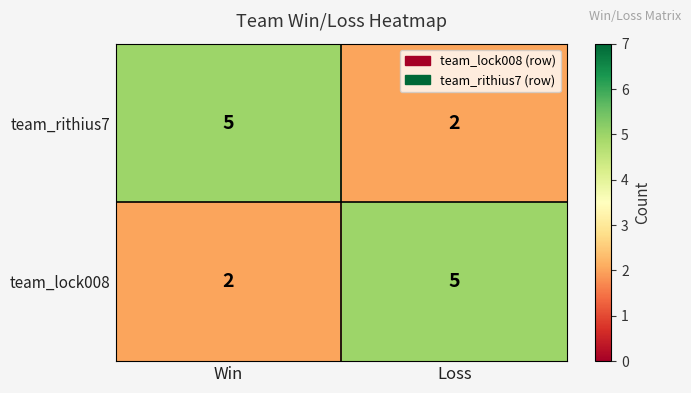

Reading left to right, extract all data points from this chart.

team_rithius7: 5	2
team_lock008: 2	5